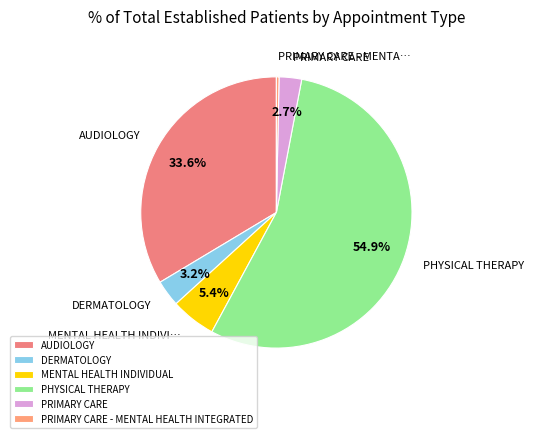

Is it true that AUDIOLOGY is 21% of the pie?

False